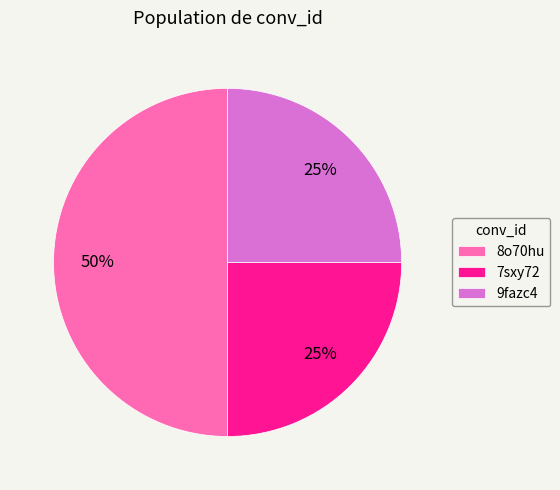

What is the ratio of the value at 8o70hu to the value at 7sxy72?

2.0